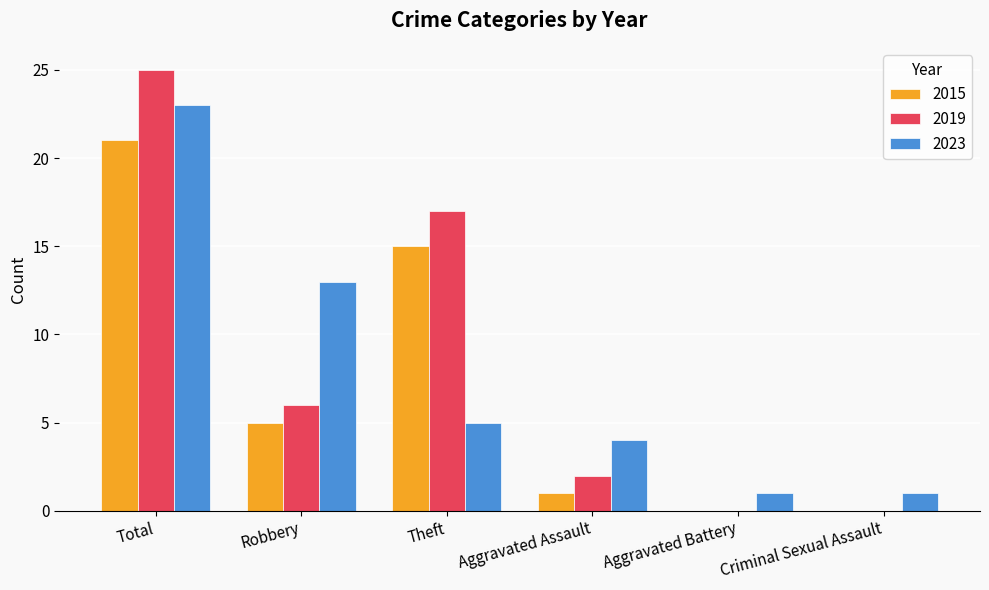

Does the chart contain stacked bars?

No